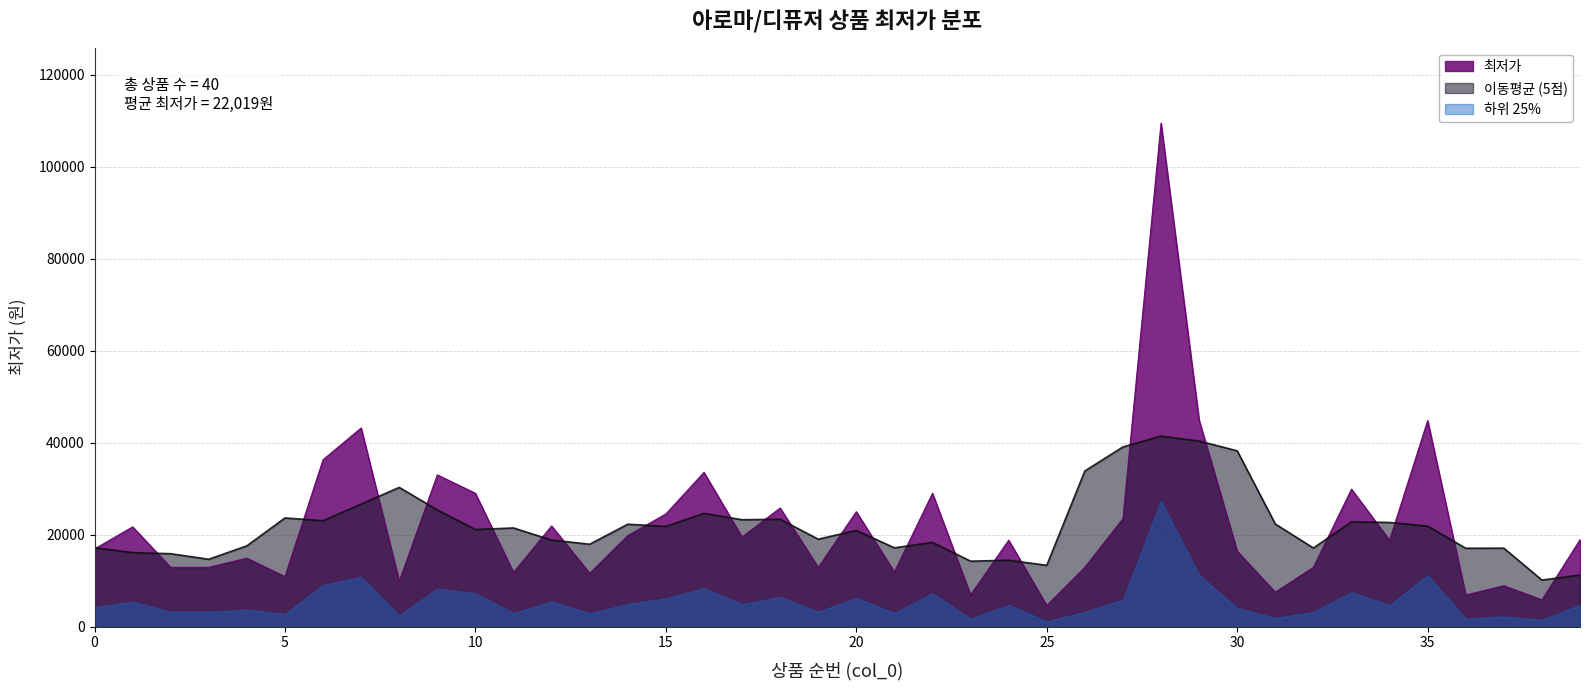

Between 31 and 18, which is larger?

18